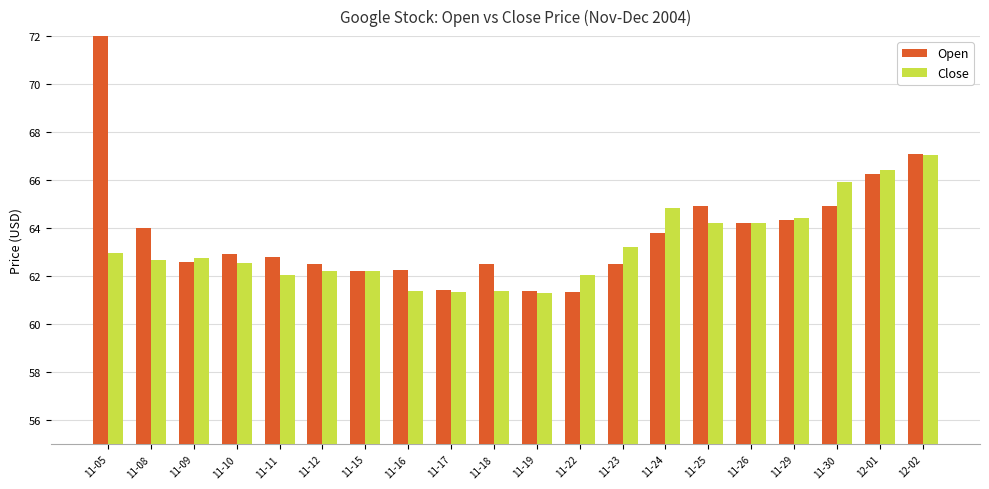

Which series has the largest range (max minus min)?

Open